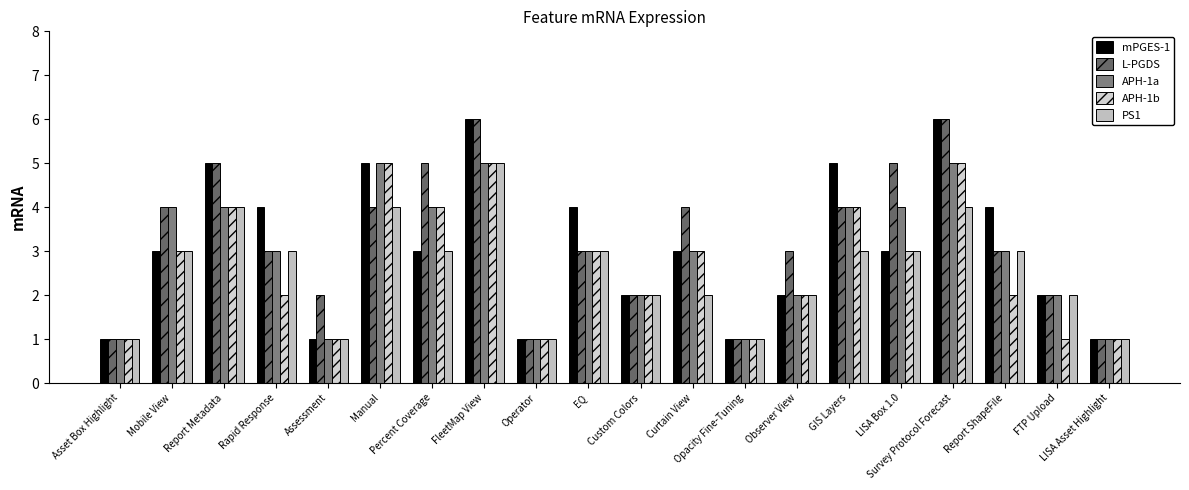

Reading right to left, transcribe all the data shown in this chart.

mPGES-1: 1	2	4	6	3	5	2	1	3	2	4	1	6	3	5	1	4	5	3	1
L-PGDS: 1	2	3	6	5	4	3	1	4	2	3	1	6	5	4	2	3	5	4	1
APH-1a: 1	2	3	5	4	4	2	1	3	2	3	1	5	4	5	1	3	4	4	1
APH-1b: 1	1	2	5	3	4	2	1	3	2	3	1	5	4	5	1	2	4	3	1
PS1: 1	2	3	4	3	3	2	1	2	2	3	1	5	3	4	1	3	4	3	1